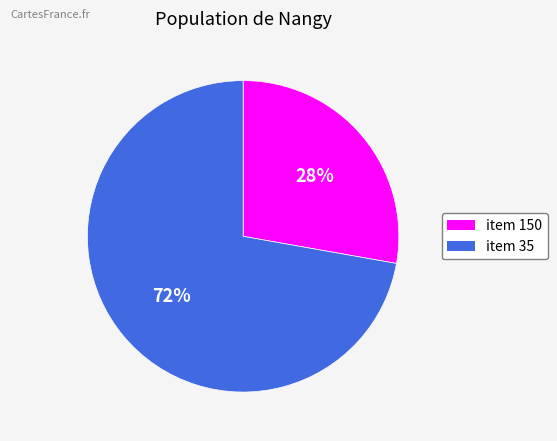

To the nearest percent, what is the average slice percentage?

50%